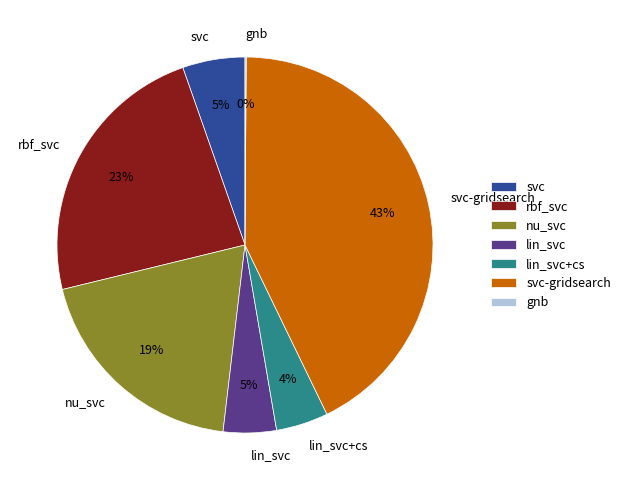

To the nearest percent, what is the average slice percentage?

14%